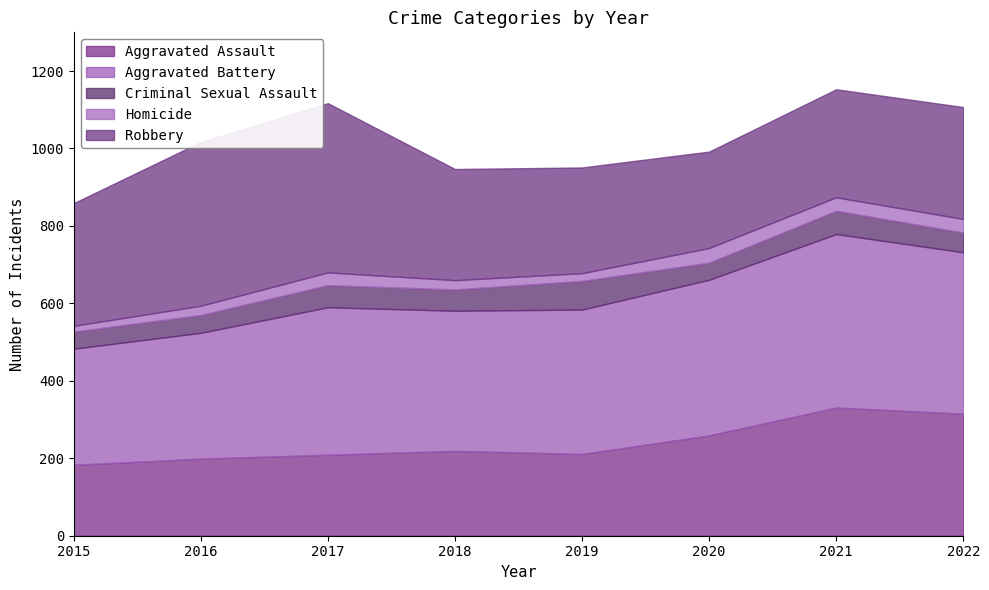

What is the difference between the maximum and minimum values in the Criminal Sexual Assault series?

30